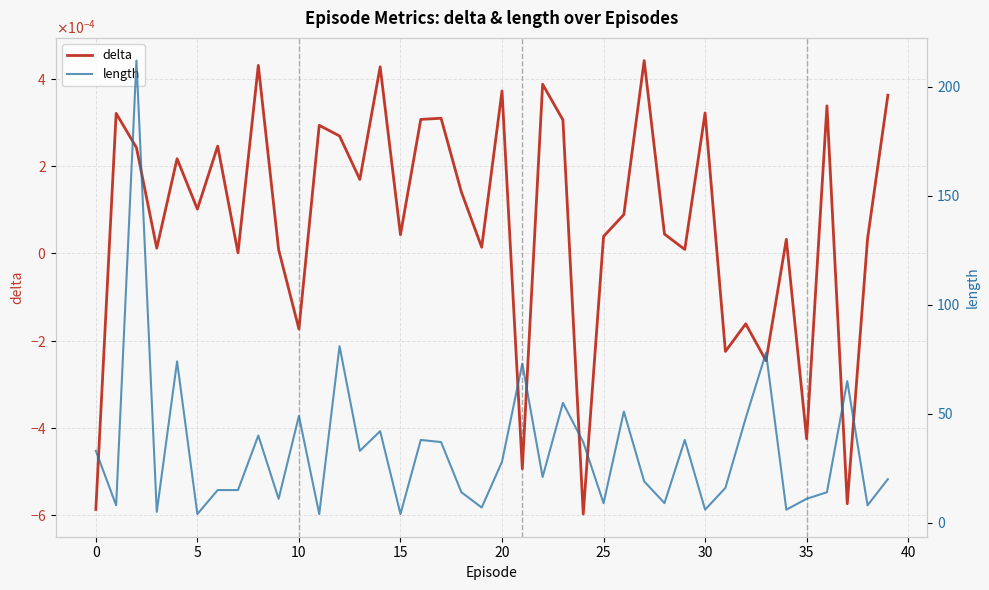

At how many categories does at least one series exceed 74?

3